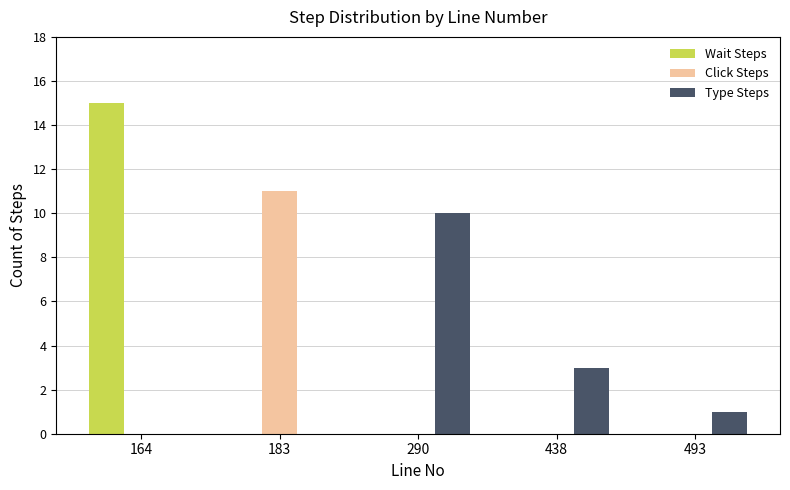

Rank the series by their maximum value, from lowest to highest.

Type Steps, Click Steps, Wait Steps